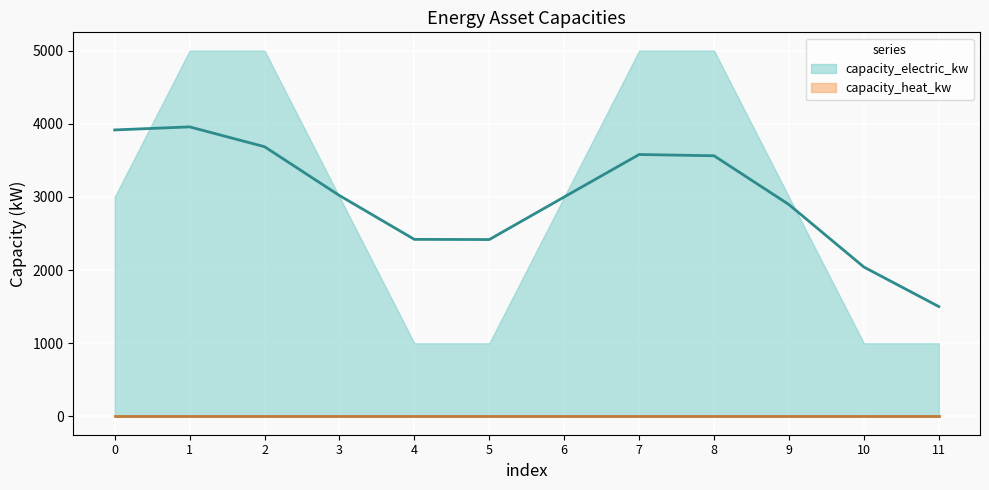

Reading left to right, what are all the values shown in this chart?

capacity_electric_kw: 3000	5000	5000	3000	1000	1000	3000	5000	5000	3000	1000	1000
capacity_heat_kw: 0	0	0	0	0	0	0	0	0	0	0	0